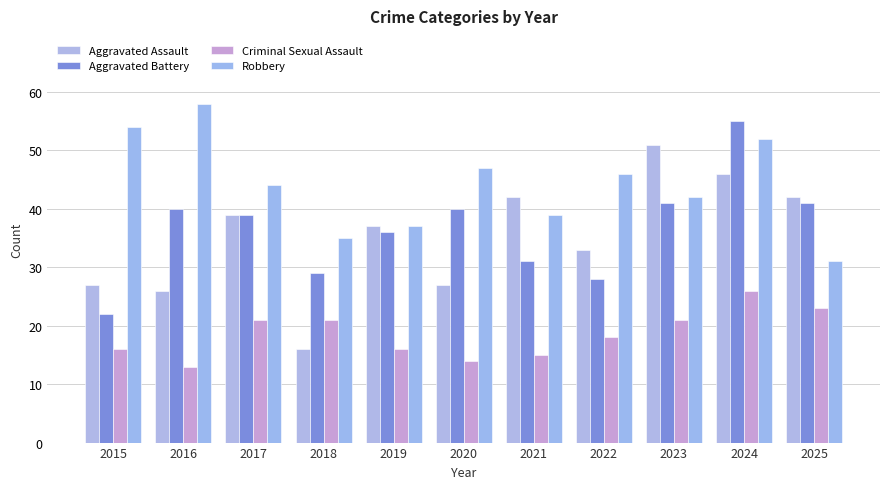

How many distinct data groups are displayed?

4